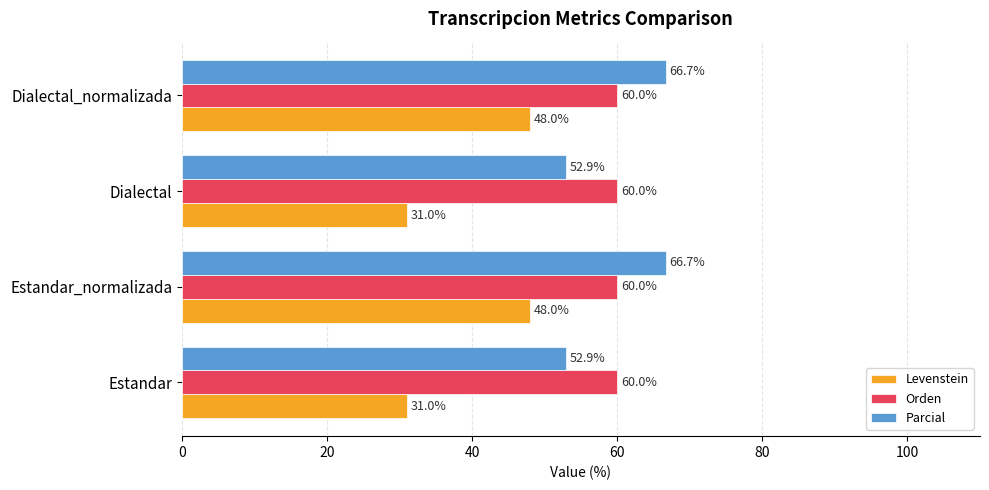

What is the greatest value displayed?

66.7